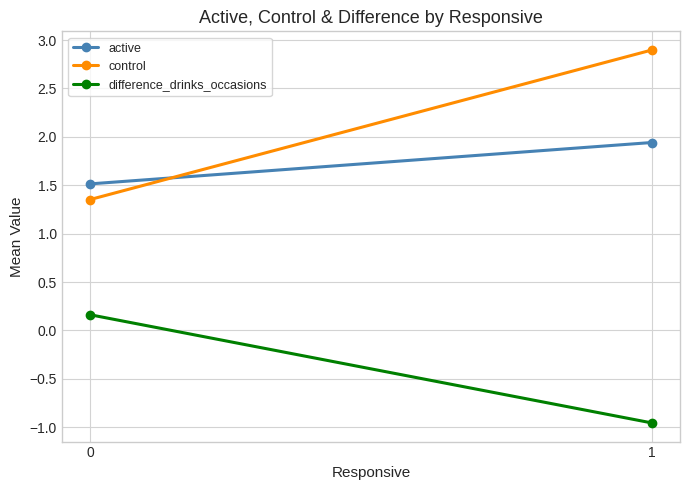

What is the minimum value for control?

1.4